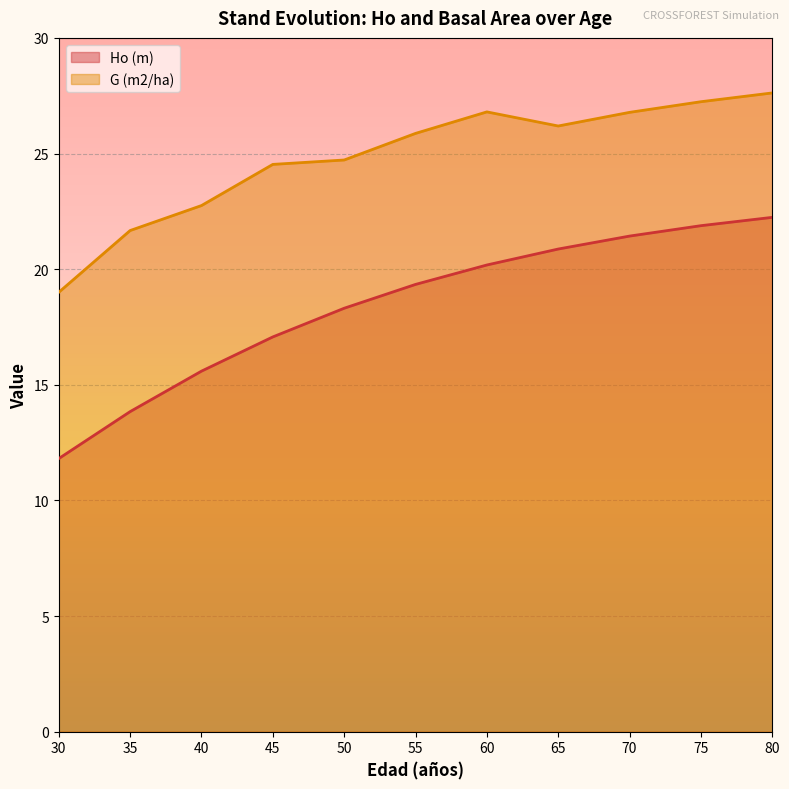

Where does the G (m2/ha) series first go above 25?

55